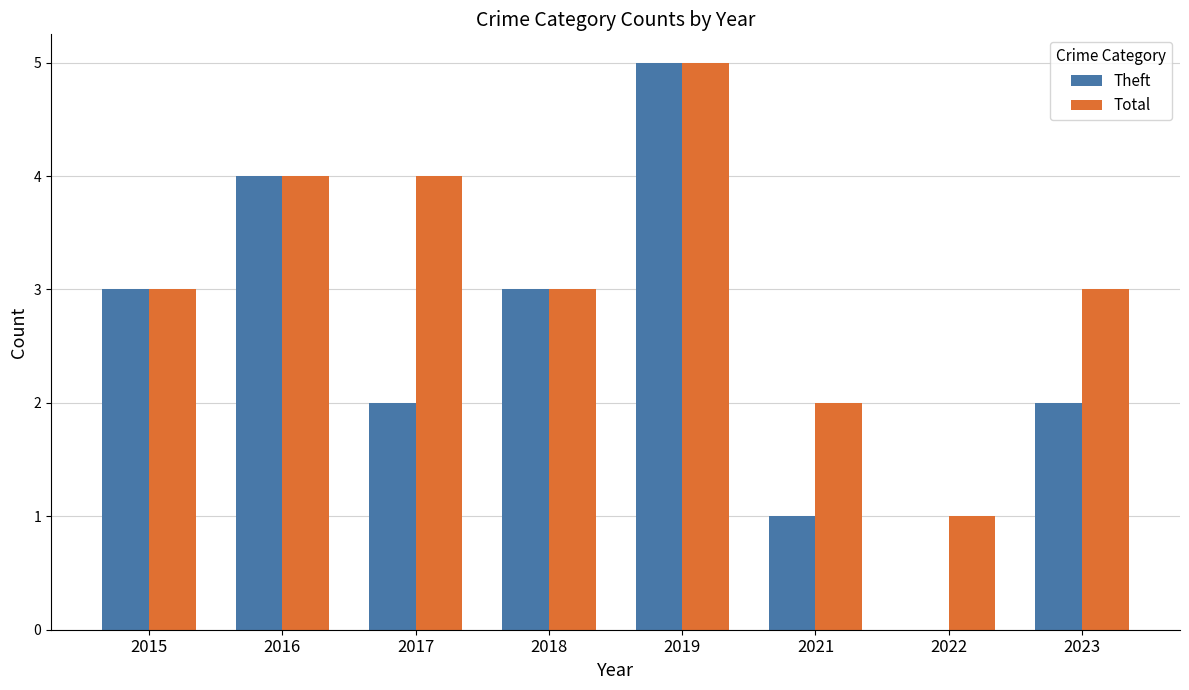

How many series are shown in this chart?

2